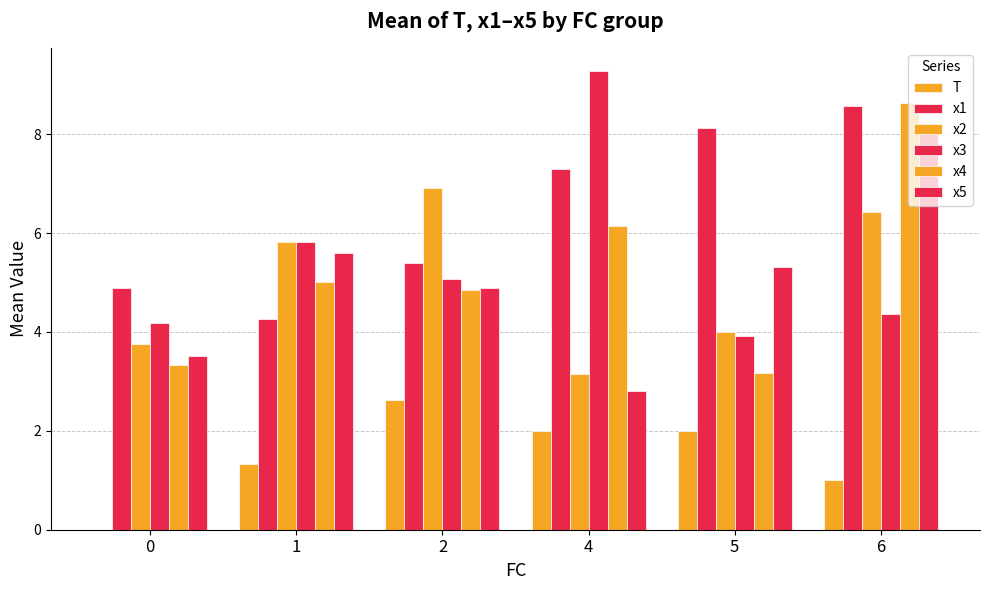

Does the chart contain stacked bars?

No